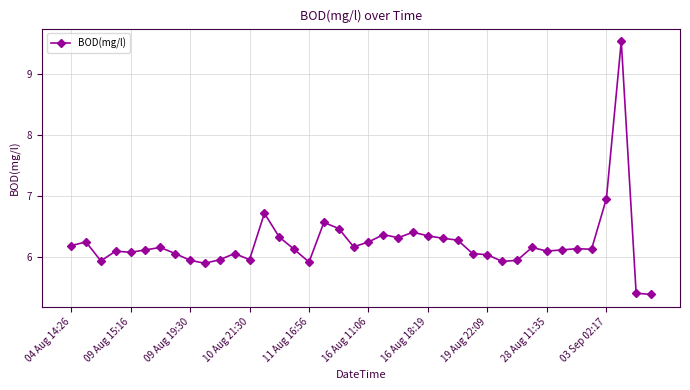

What is the value of the 28th point from the left?

6.1